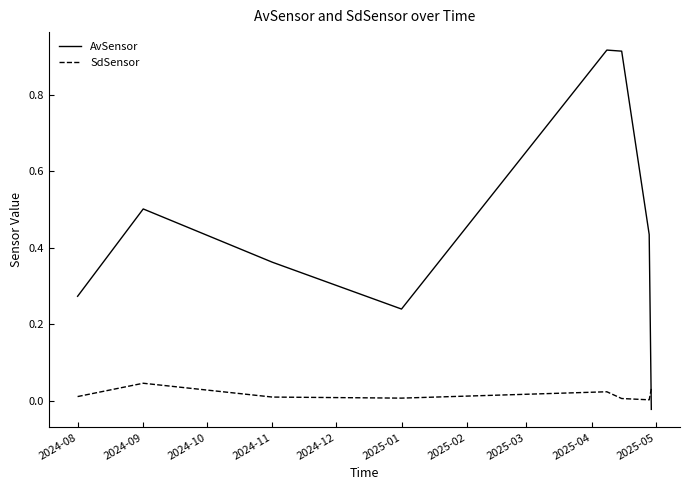

Which series has the largest total across all categories?

AvSensor